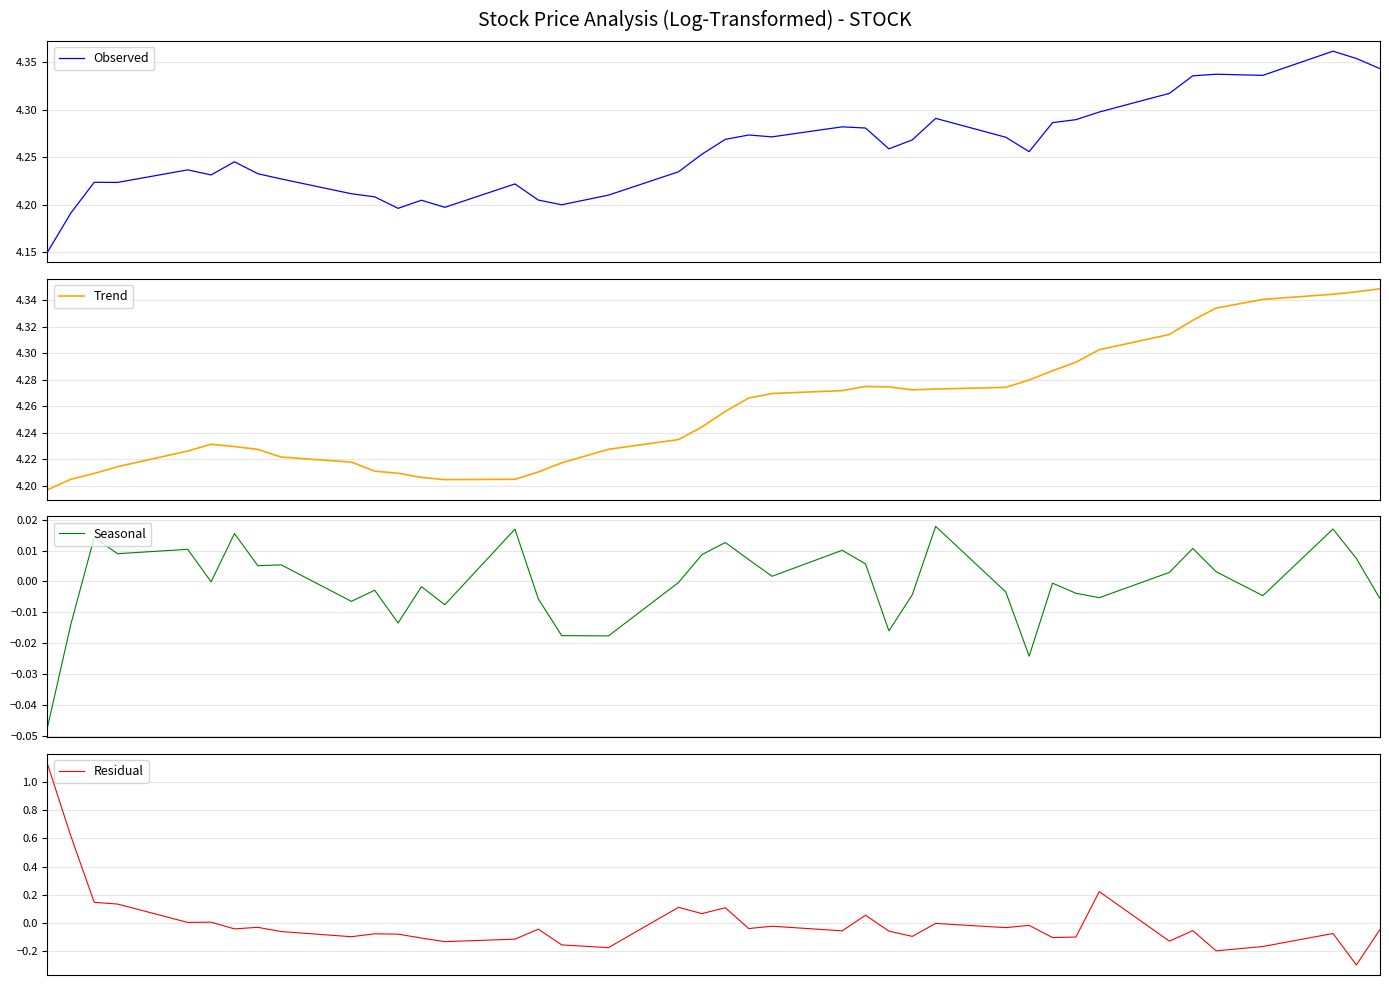

How many Trend values are between 4 and 5?

40